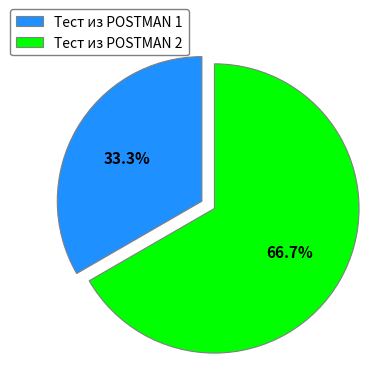

Rank the categories by value from lowest to highest.

Тест из POSTMAN 1, Тест из POSTMAN 2